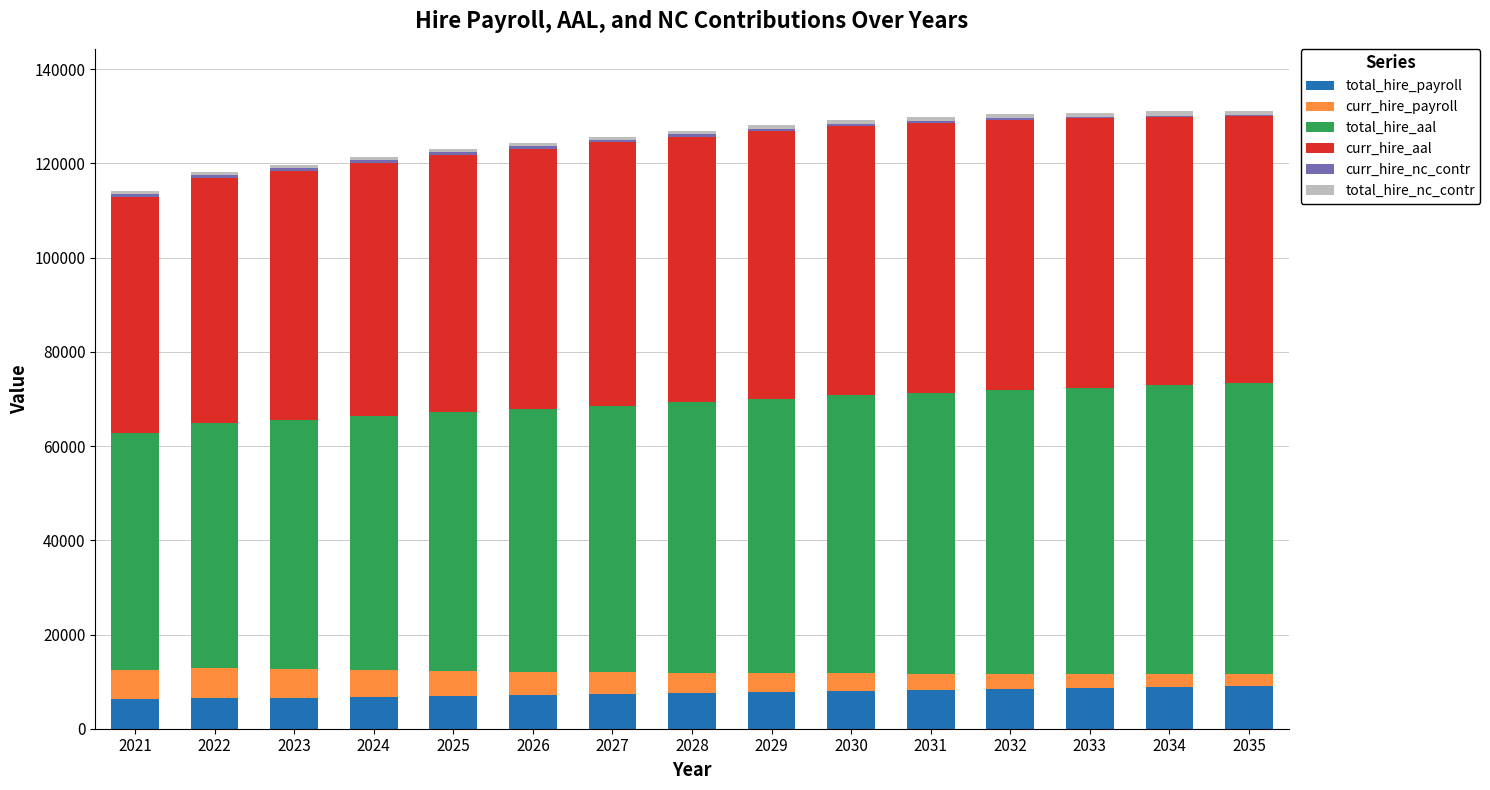

What is the maximum value for total_hire_payroll?

9069.1